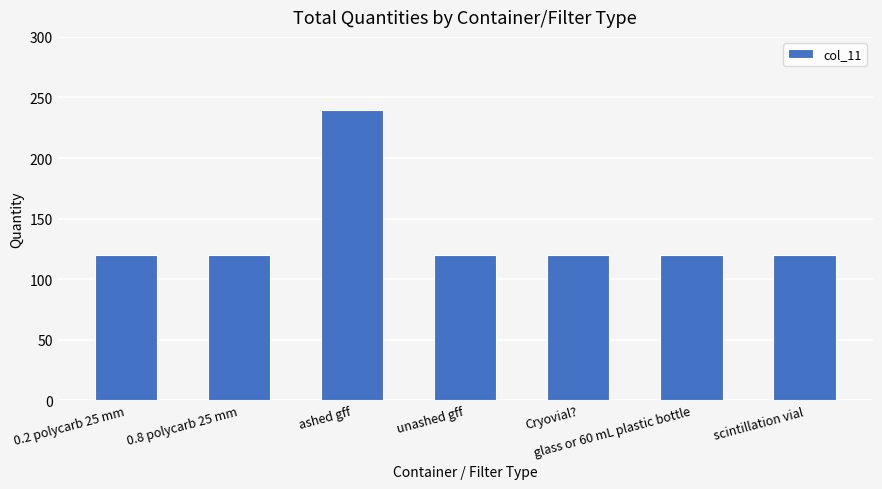

The chart shows a value of 73 at ashed gff. True or false?

False